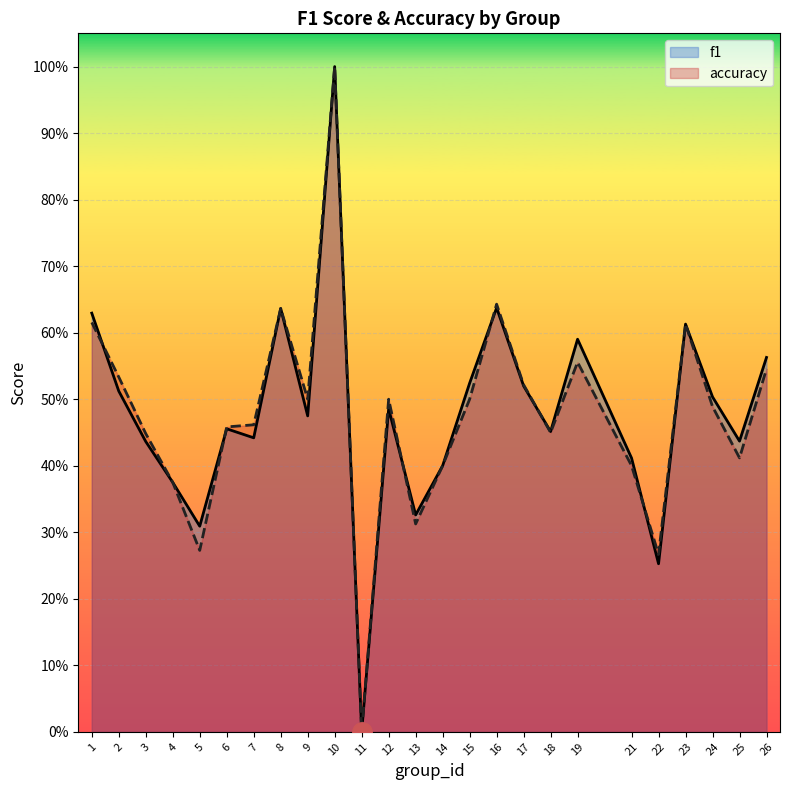

How many lines are shown in the chart?

2